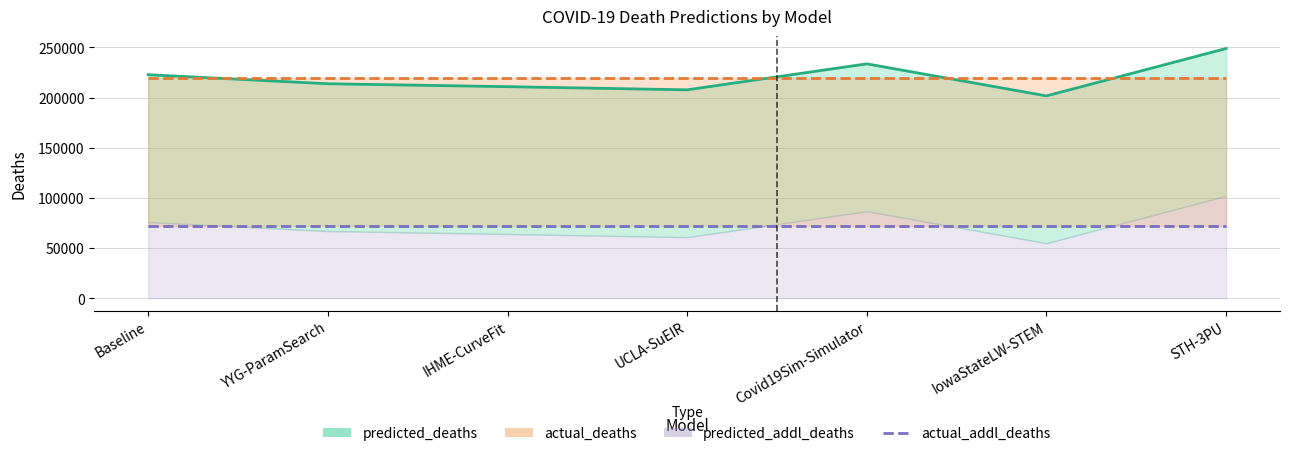

True or false: actual_addl_deaths line and predicted_deaths line cross at least once.

False